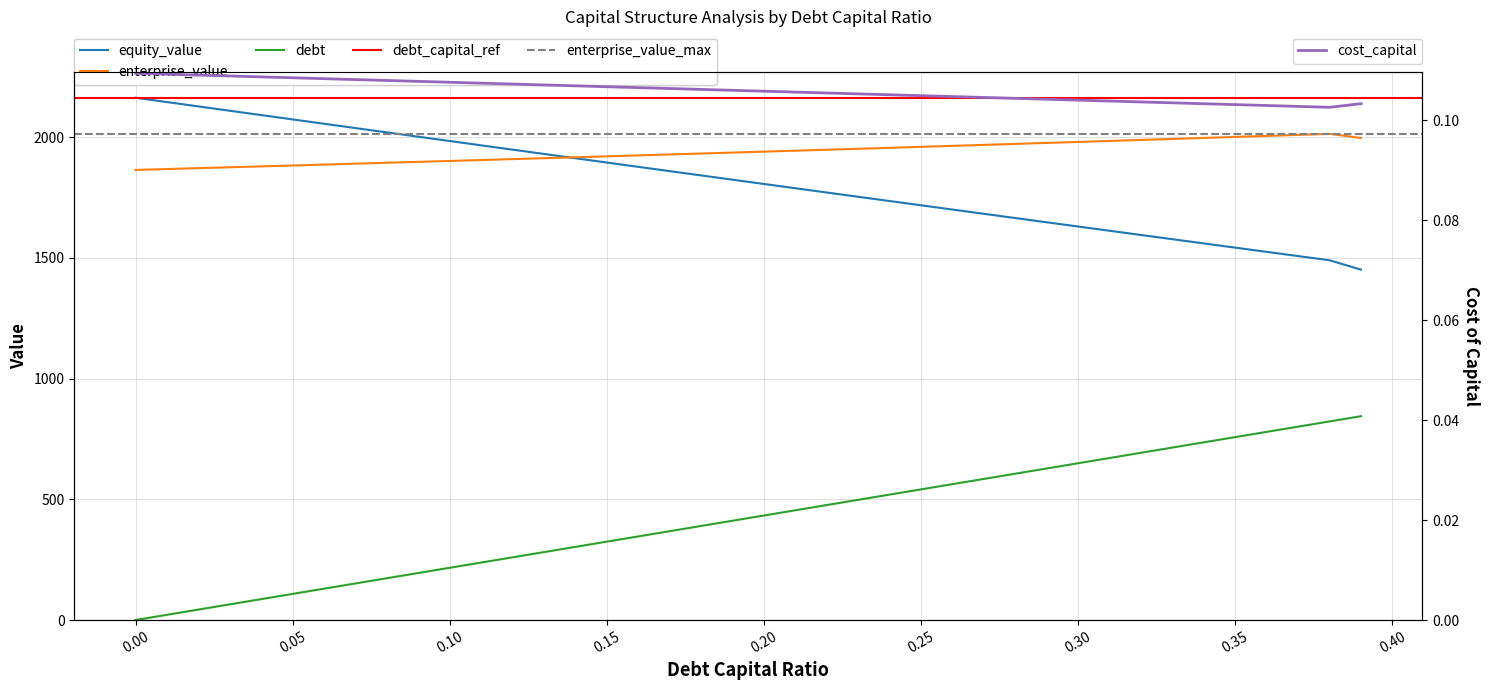

True or false: equity_value has more than 2 interior local peaks.

False